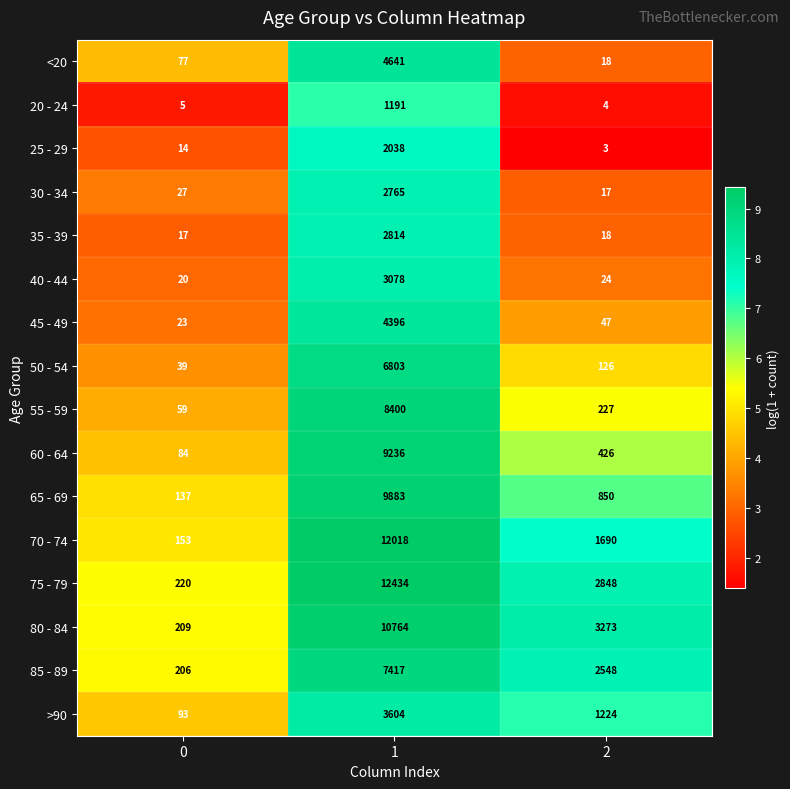

Is the value of 80 - 84 at 1 greater than the value of 35 - 39 at 0?

Yes